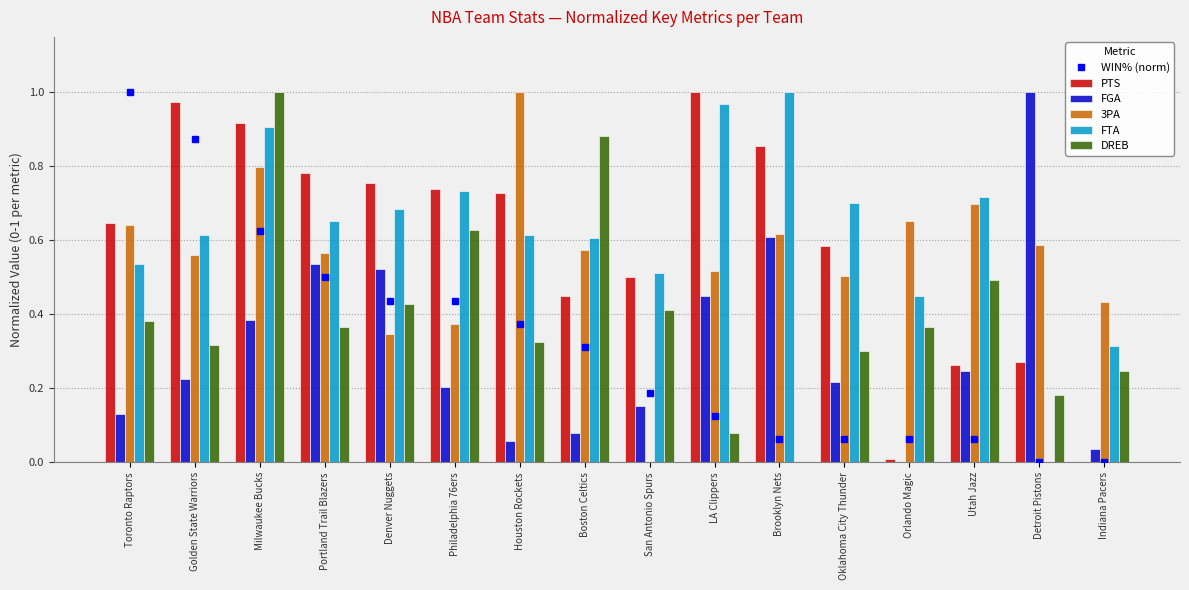

Reading left to right, extract all data points from this chart.

WIN% (norm): Toronto Raptors=1.0	Golden State Warriors=0.9	Milwaukee Bucks=0.6	Portland Trail Blazers=0.5	Denver Nuggets=0.4	Philadelphia 76ers=0.4	Houston Rockets=0.4	Boston Celtics=0.3	San Antonio Spurs=0.2	LA Clippers=0.1	Brooklyn Nets=0.1	Oklahoma City Thunder=0.1	Orlando Magic=0.1	Utah Jazz=0.1	Detroit Pistons=0.0	Indiana Pacers=0.0
PTS: Toronto Raptors=0.6	Golden State Warriors=1.0	Milwaukee Bucks=0.9	Portland Trail Blazers=0.8	Denver Nuggets=0.8	Philadelphia 76ers=0.7	Houston Rockets=0.7	Boston Celtics=0.4	San Antonio Spurs=0.5	LA Clippers=1.0	Brooklyn Nets=0.9	Oklahoma City Thunder=0.6	Orlando Magic=0.0	Utah Jazz=0.3	Detroit Pistons=0.3	Indiana Pacers=0.0
FGA: Toronto Raptors=0.1	Golden State Warriors=0.2	Milwaukee Bucks=0.4	Portland Trail Blazers=0.5	Denver Nuggets=0.5	Philadelphia 76ers=0.2	Houston Rockets=0.1	Boston Celtics=0.1	San Antonio Spurs=0.2	LA Clippers=0.4	Brooklyn Nets=0.6	Oklahoma City Thunder=0.2	Orlando Magic=0.0	Utah Jazz=0.2	Detroit Pistons=1.0	Indiana Pacers=0.0
3PA: Toronto Raptors=0.6	Golden State Warriors=0.6	Milwaukee Bucks=0.8	Portland Trail Blazers=0.6	Denver Nuggets=0.3	Philadelphia 76ers=0.4	Houston Rockets=1.0	Boston Celtics=0.6	San Antonio Spurs=0.0	LA Clippers=0.5	Brooklyn Nets=0.6	Oklahoma City Thunder=0.5	Orlando Magic=0.7	Utah Jazz=0.7	Detroit Pistons=0.6	Indiana Pacers=0.4
FTA: Toronto Raptors=0.5	Golden State Warriors=0.6	Milwaukee Bucks=0.9	Portland Trail Blazers=0.7	Denver Nuggets=0.7	Philadelphia 76ers=0.7	Houston Rockets=0.6	Boston Celtics=0.6	San Antonio Spurs=0.5	LA Clippers=1.0	Brooklyn Nets=1.0	Oklahoma City Thunder=0.7	Orlando Magic=0.4	Utah Jazz=0.7	Detroit Pistons=0.0	Indiana Pacers=0.3
DREB: Toronto Raptors=0.4	Golden State Warriors=0.3	Milwaukee Bucks=1.0	Portland Trail Blazers=0.4	Denver Nuggets=0.4	Philadelphia 76ers=0.6	Houston Rockets=0.3	Boston Celtics=0.9	San Antonio Spurs=0.4	LA Clippers=0.1	Brooklyn Nets=0.0	Oklahoma City Thunder=0.3	Orlando Magic=0.4	Utah Jazz=0.5	Detroit Pistons=0.2	Indiana Pacers=0.2